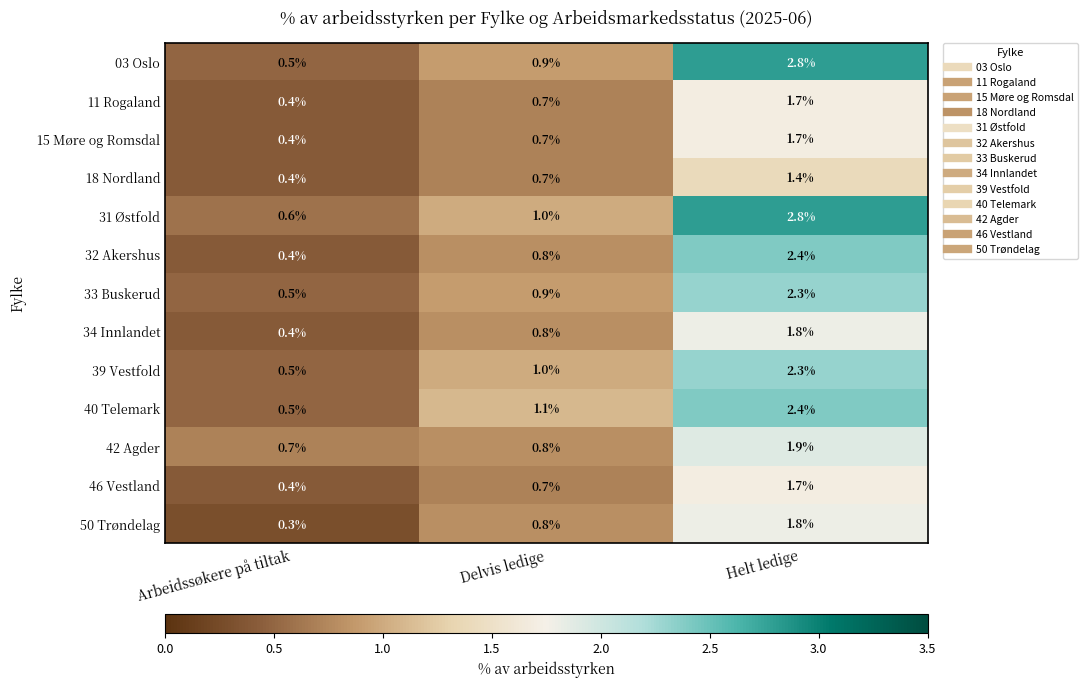

What is the approximate value of 39 Vestfold at Delvis ledige?

1.0